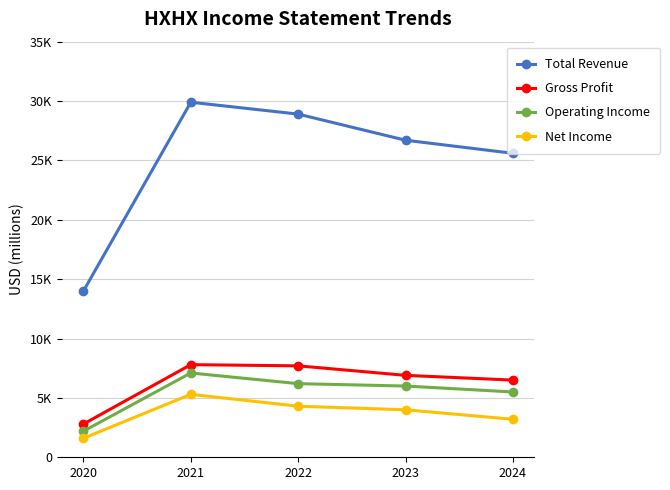

What is the highest value of the Gross Profit series?

7800